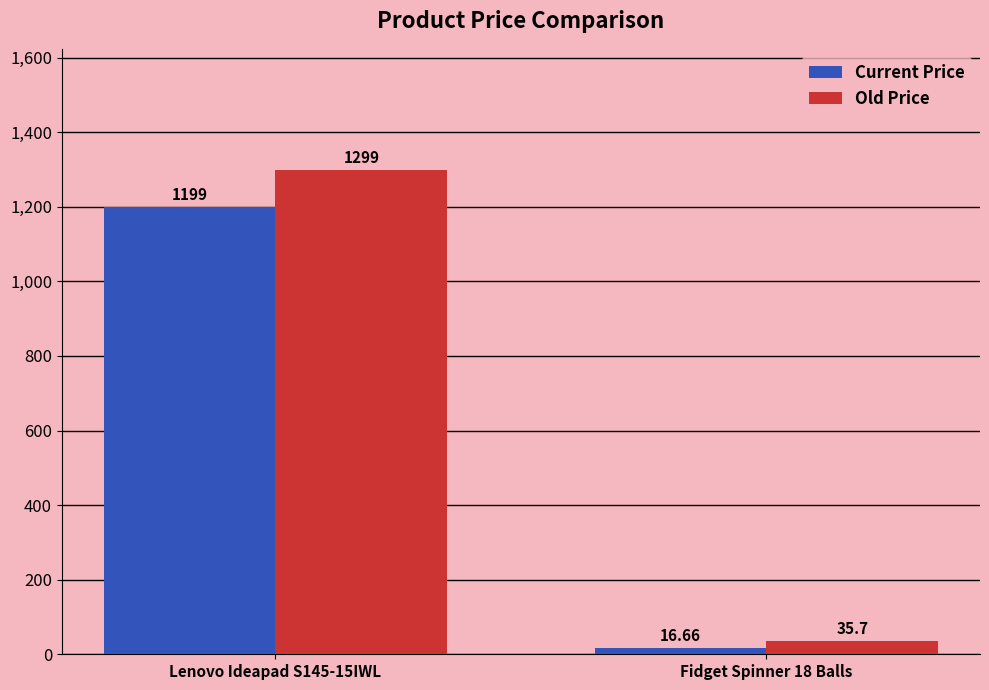

Which series has the largest total across all categories?

Old Price